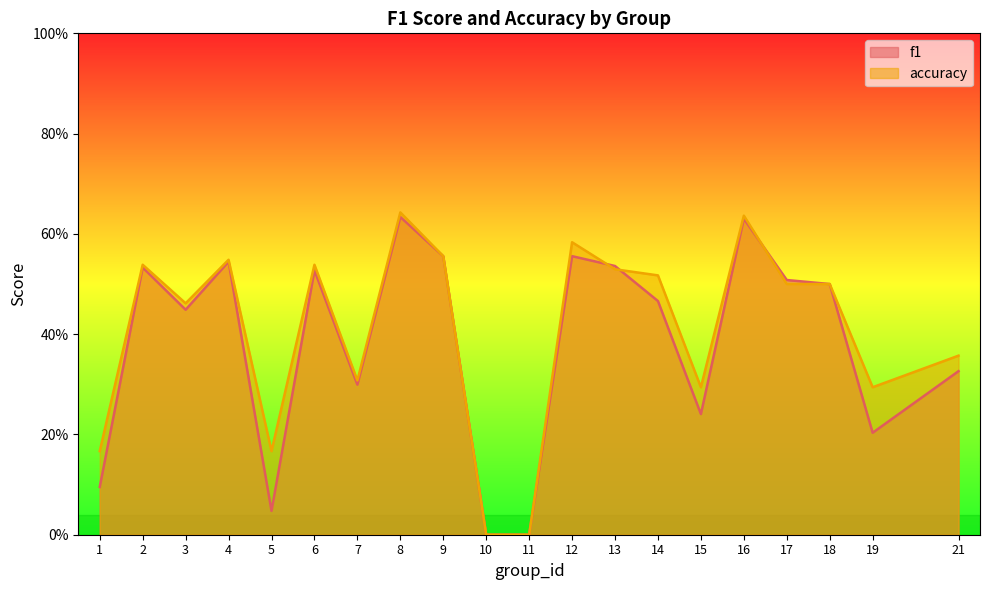

What is the greatest value displayed?

0.6